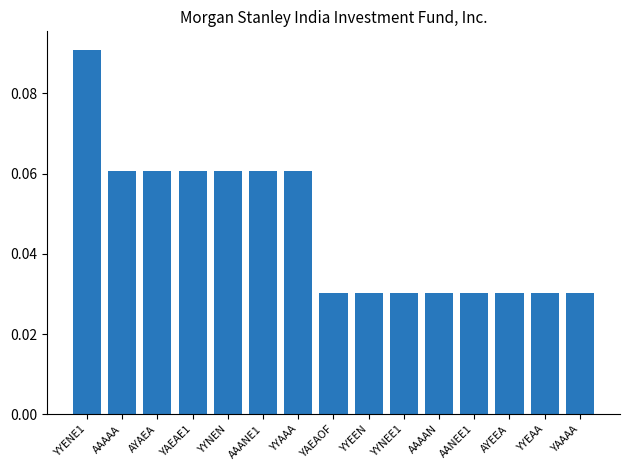

How many categories are shown in the chart?

15